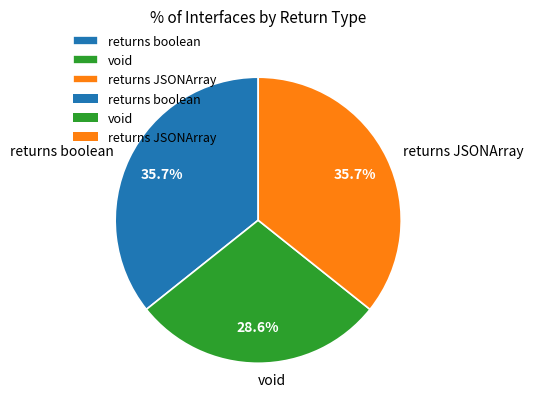

How many slices are in this pie chart?

3